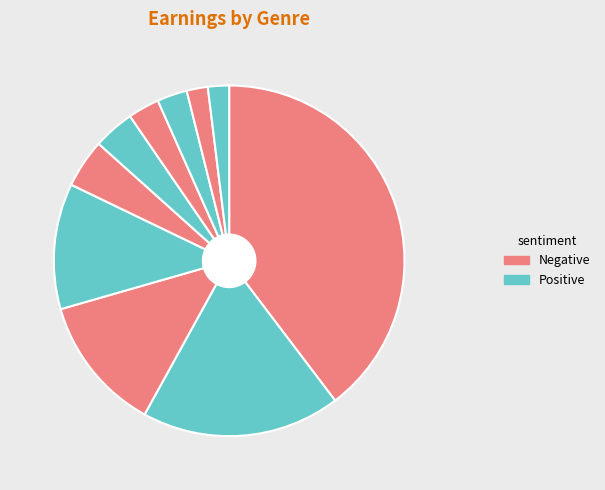

How many segments does this pie chart have?

10